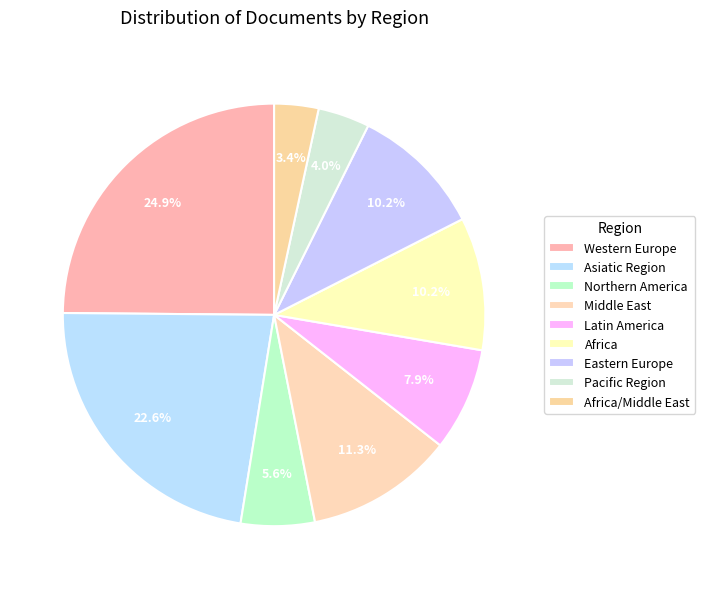

Does Africa/Middle East account for over 50% of the chart?

No